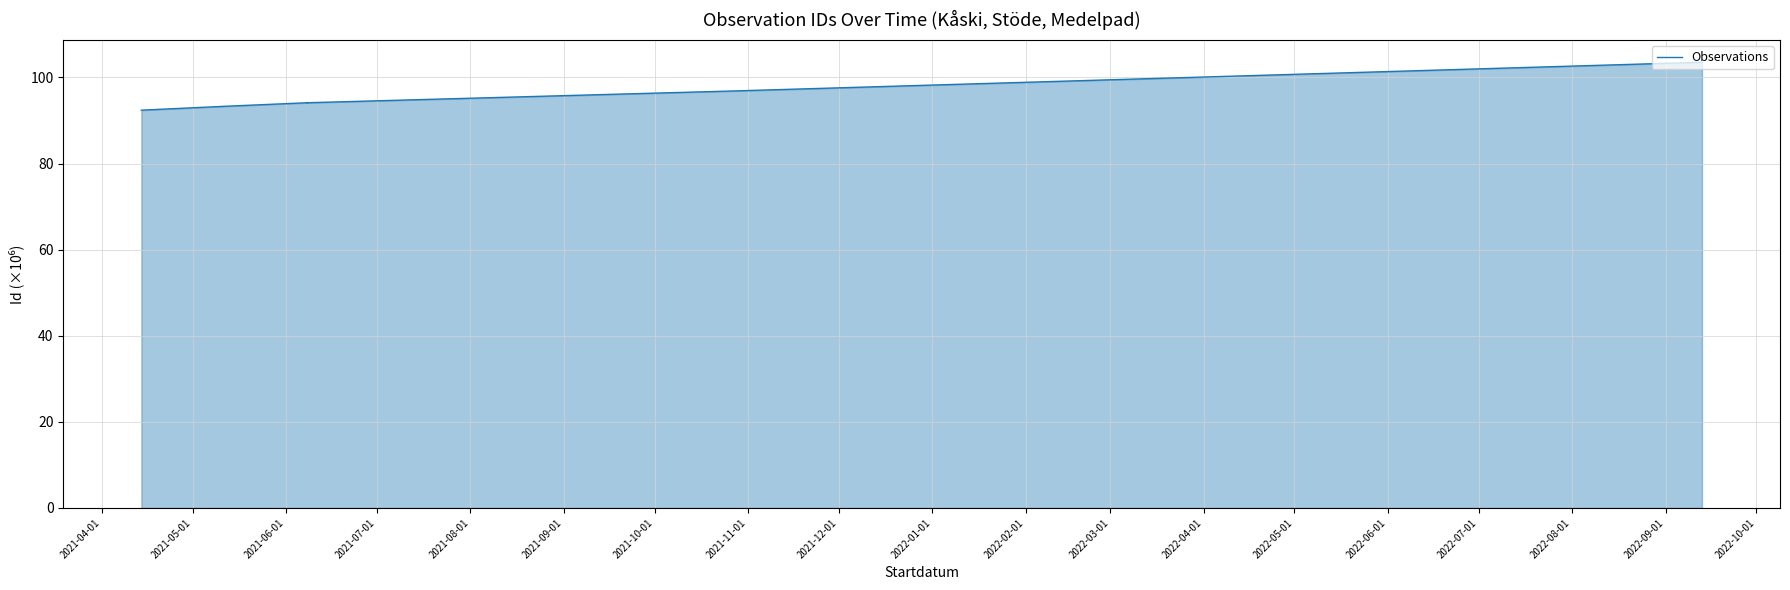

Approximately how many times larger is the value at 2021-06-01 compared to 2021-09-01?

1.0